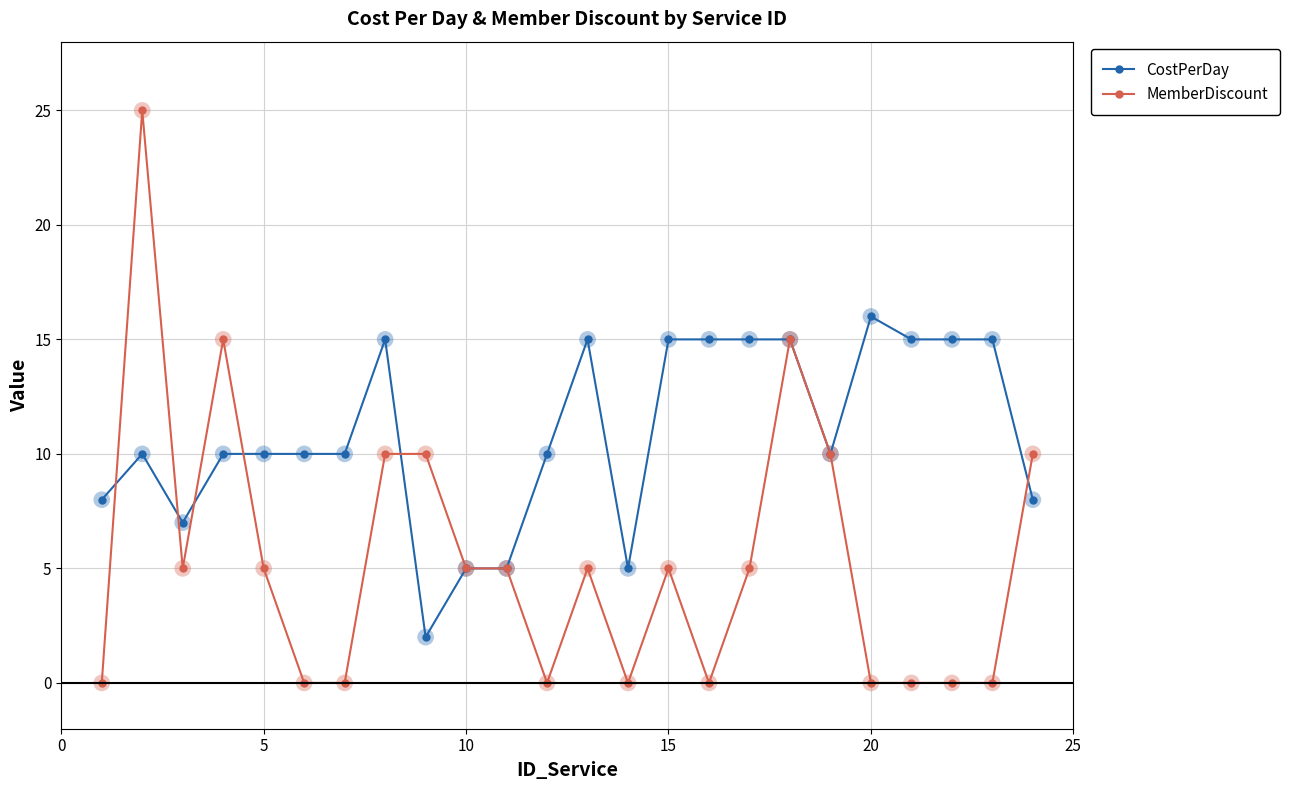

Which series has the widest spread of values?

MemberDiscount